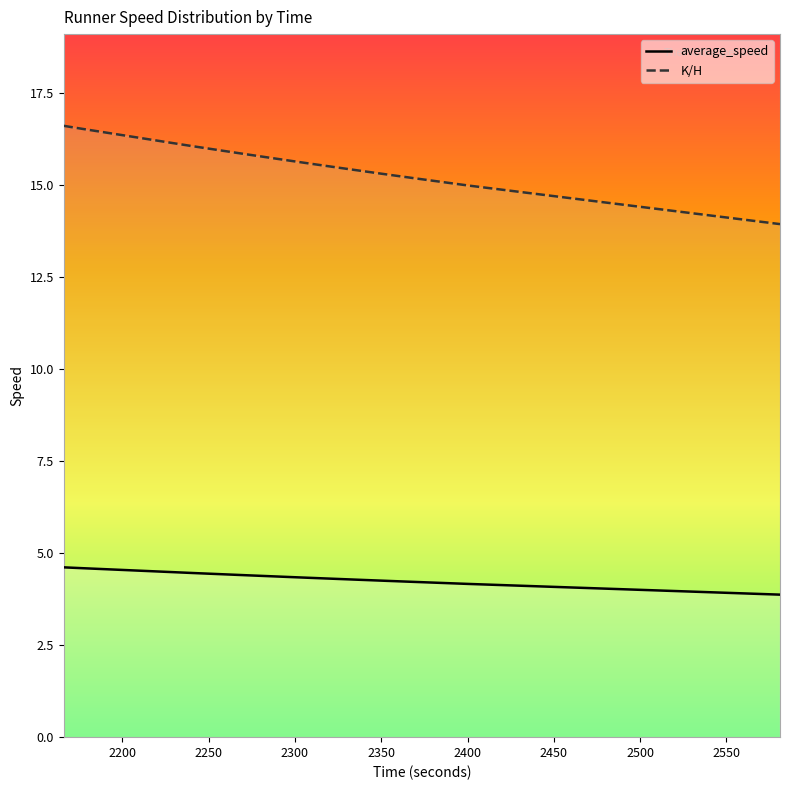

List the series in order of their peak value, highest first.

K/H, average_speed